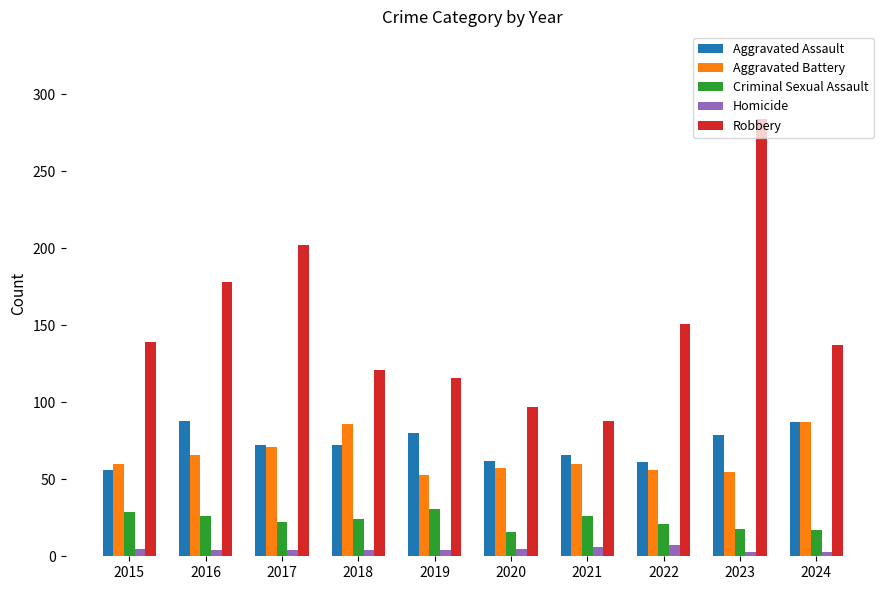

Which series has the widest spread of values?

Robbery